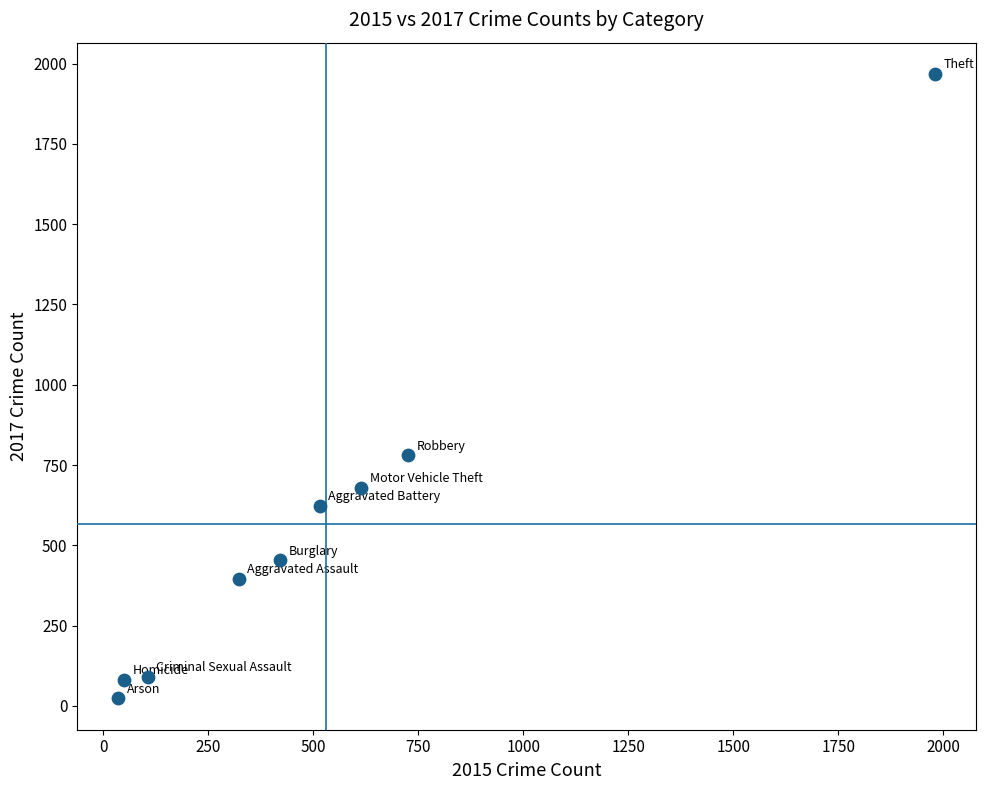

What is the average X value?

530